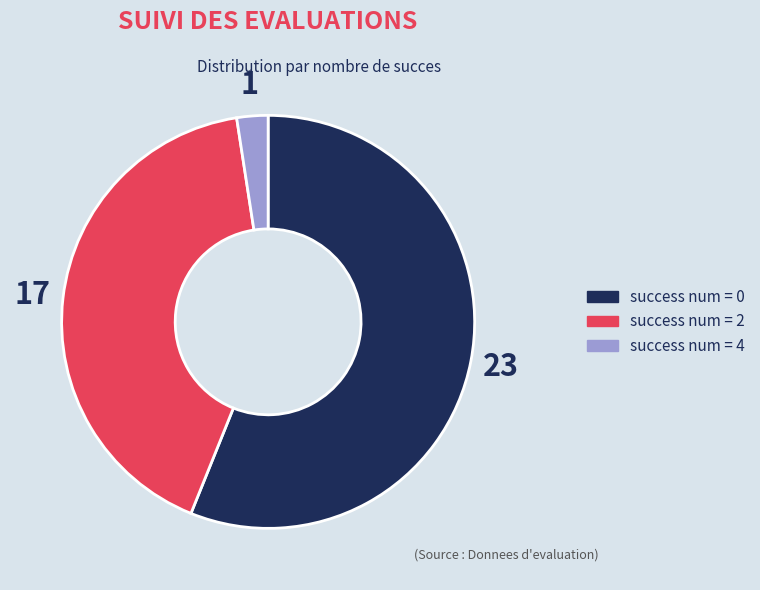

Which category has the biggest portion of the pie?

success num = 0